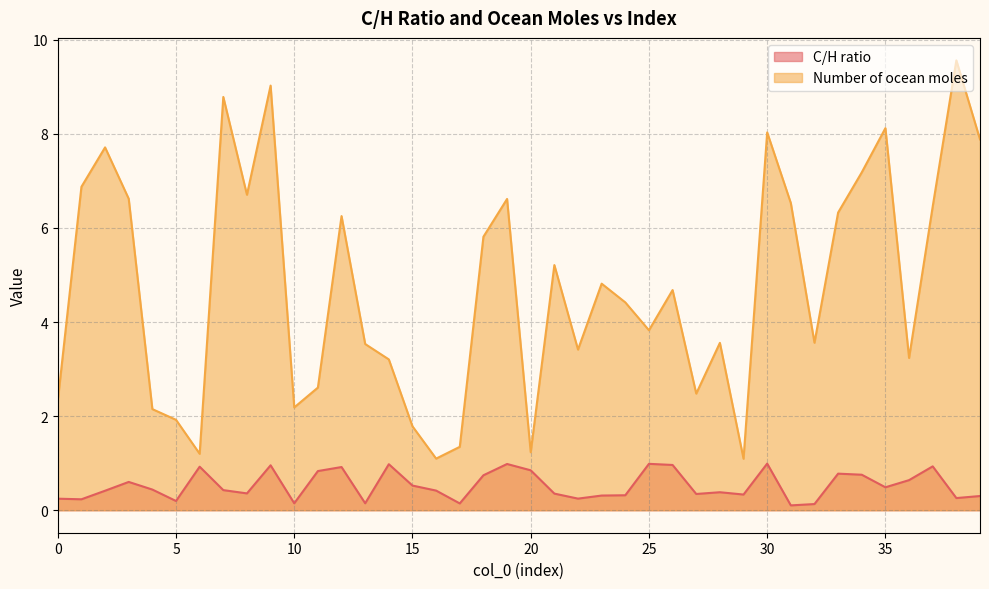

Between 8 and 6, which is larger?

6